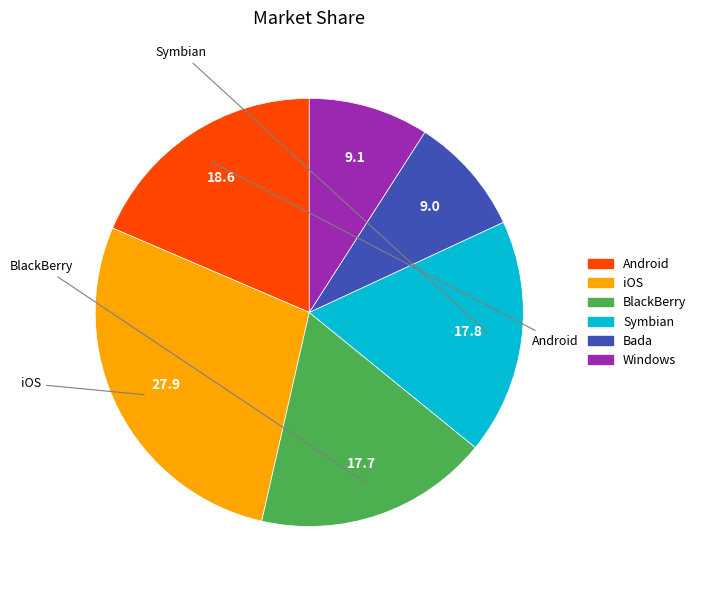

Does any single category account for the majority?

No